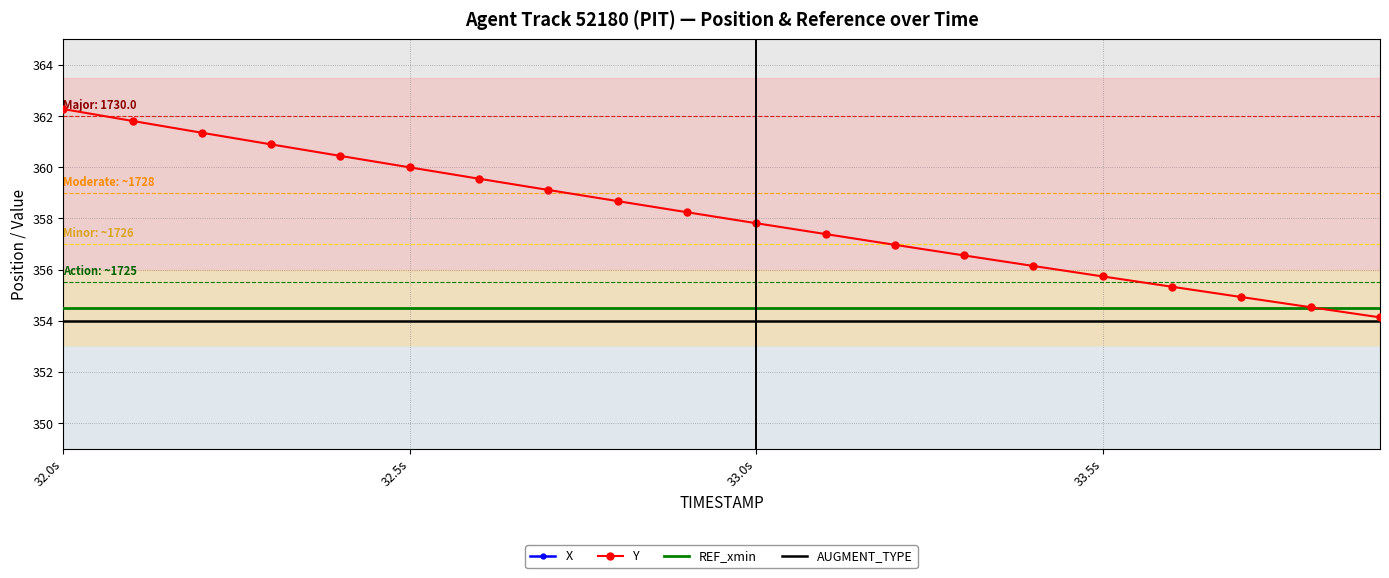

True or false: REF_xmin and X cross at least once.

False